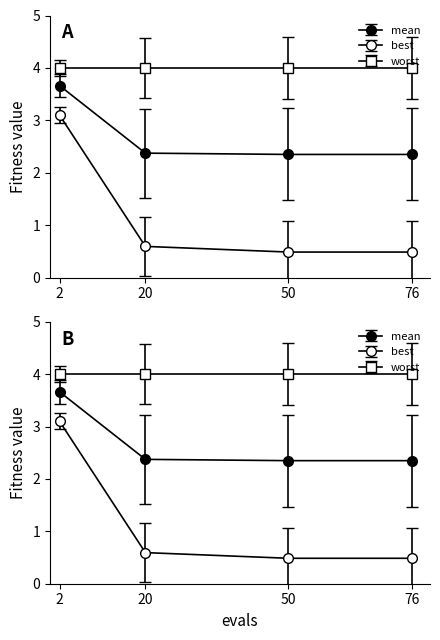

True or false: mean and best intersect in this chart.

False